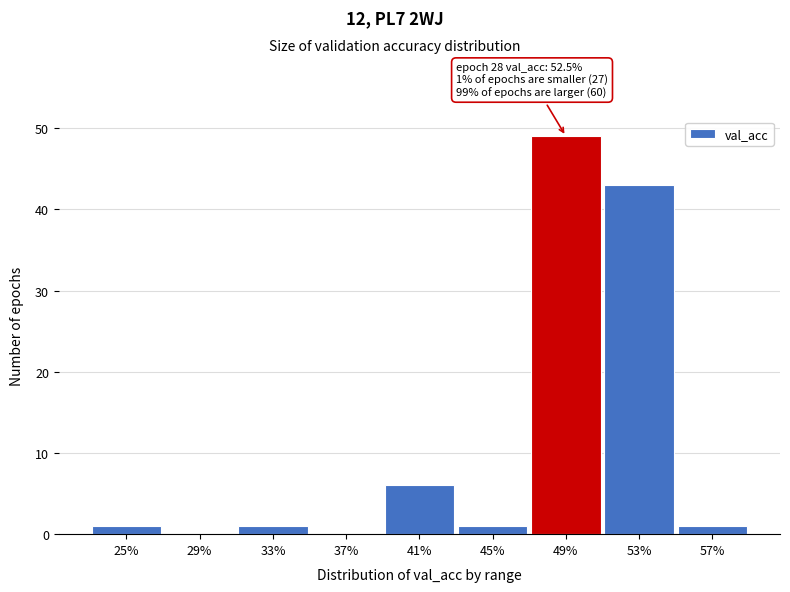

Reading left to right, transcribe all the data shown in this chart.

25%=1	29%=0	33%=1	37%=0	41%=6	45%=1	49%=49	53%=43	57%=1